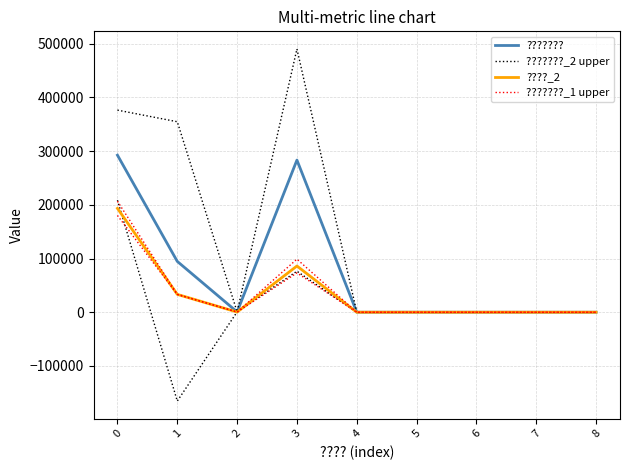

True or false: ????_2 and ???????_1 upper intersect in this chart.

False